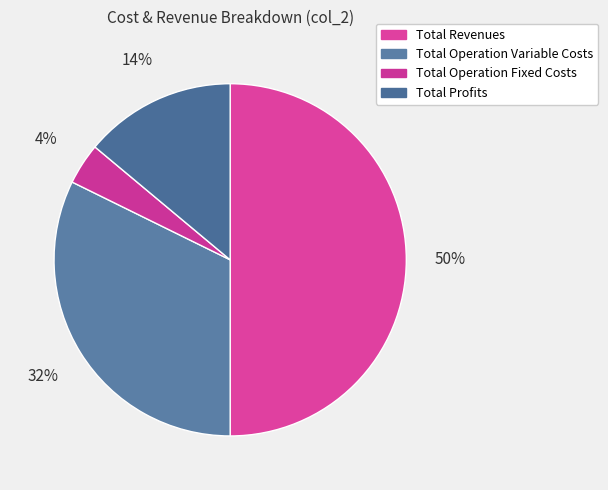

Is the sum of Total Profits and Total Revenues greater than half?

Yes